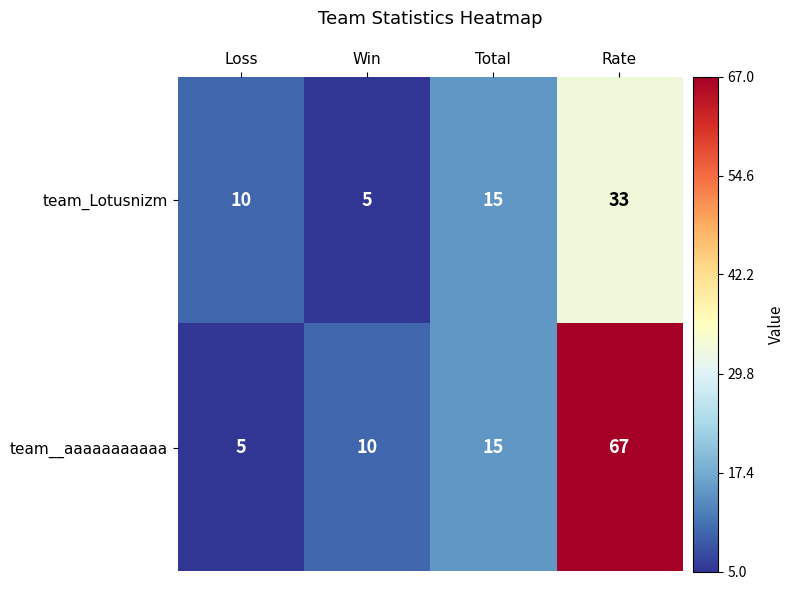

Reading left to right, what are all the values shown in this chart?

team_Lotusnizm: 10	5	15	33
team__aaaaaaaaaaa: 5	10	15	67